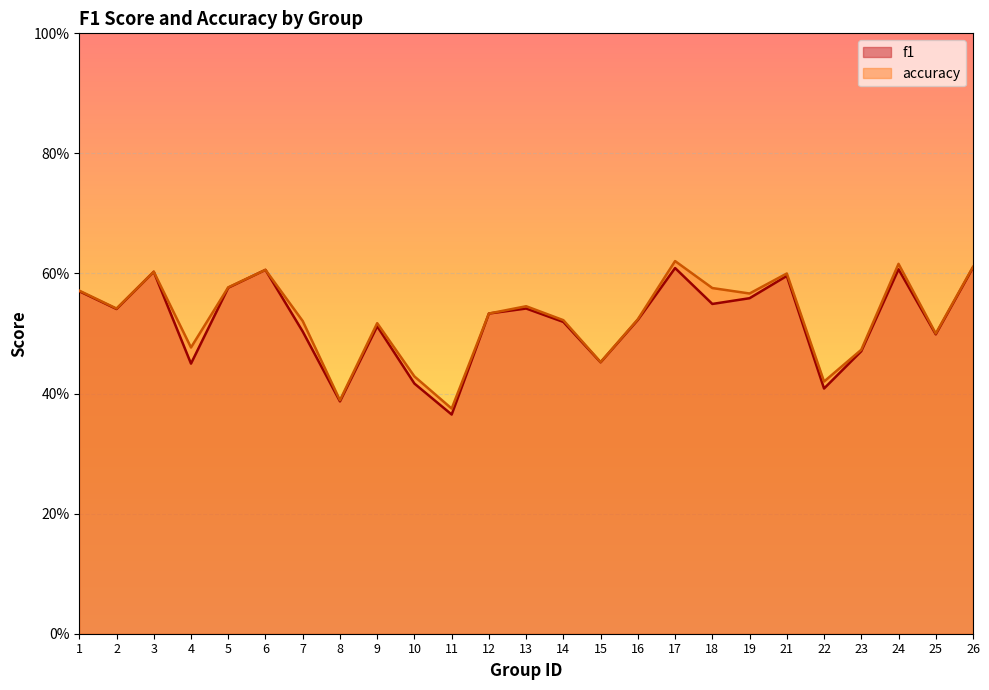

Rank the series by their average value, from lowest to highest.

f1, accuracy